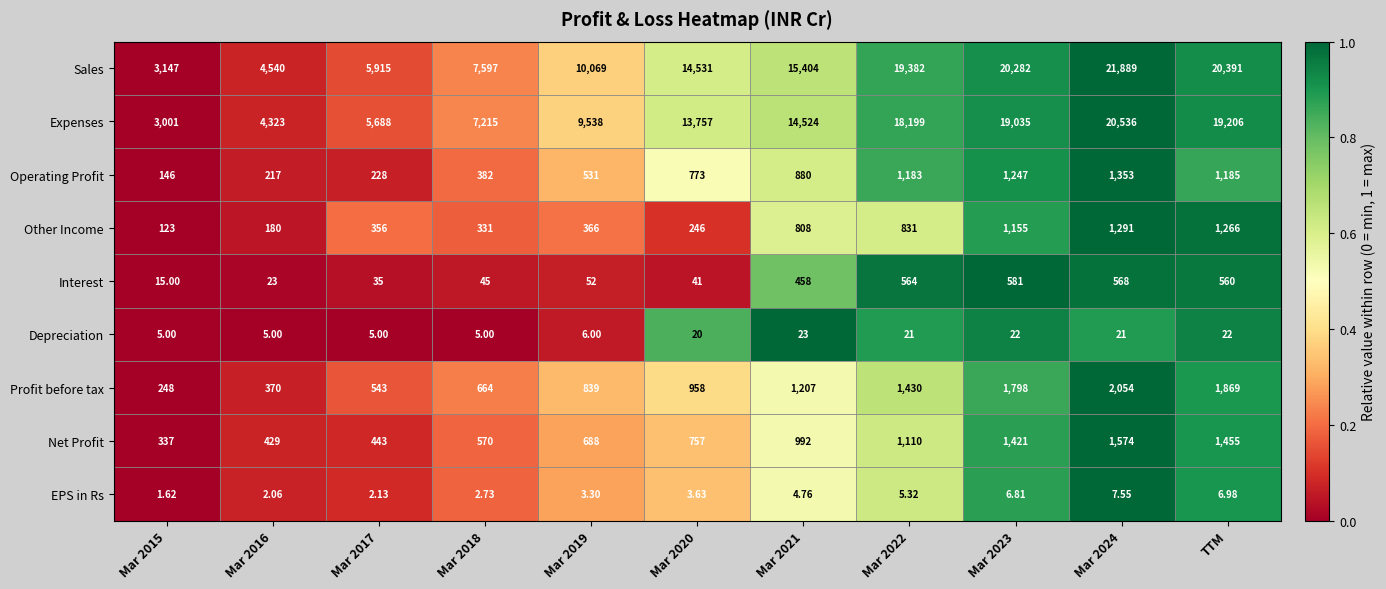

Is the value of Net Profit at TTM greater than the value of EPS in Rs at Mar 2022?

Yes